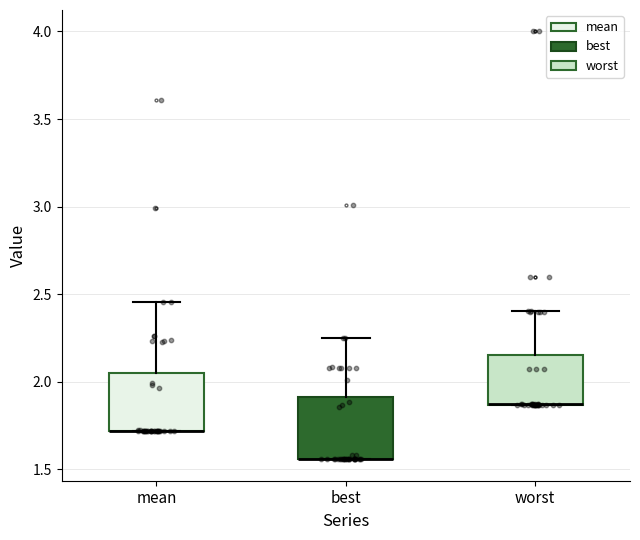

Reading left to right, transcribe this box plot: for each box, give where its median line is, the range the box spans, and where its two whiskers end, as read against the y-axis. The values are not printed on the chart, so give them approximately, as read against the axis.

mean: median 1.70 (drawn on the box's lower edge), box 1.70 to 2.05, whiskers 1.70 to 2.45
best: median 1.55 (drawn on the box's lower edge), box 1.55 to 1.90, whiskers 1.55 to 2.25
worst: median 1.85 (drawn on the box's lower edge), box 1.85 to 2.15, whiskers 1.85 to 2.40